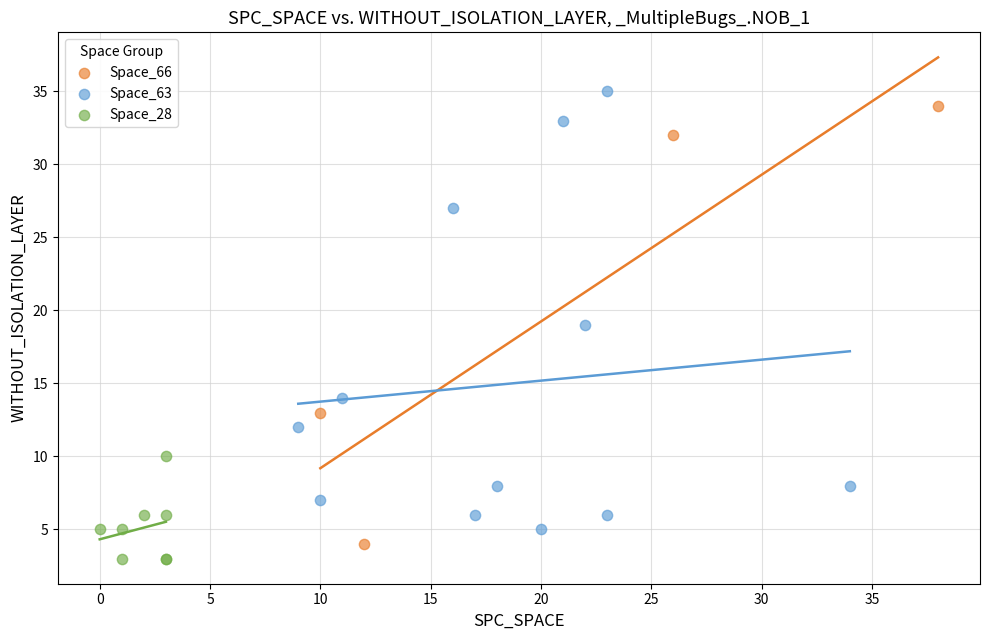

What are all the series names shown in the legend?

Space_66, Space_63, Space_28